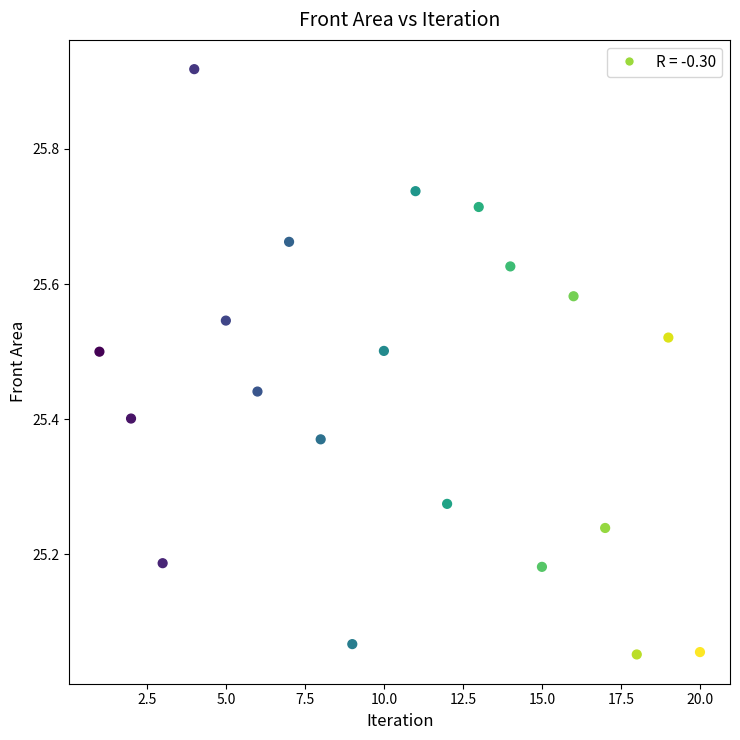

What is the range of Y values (max minus min)?

0.9